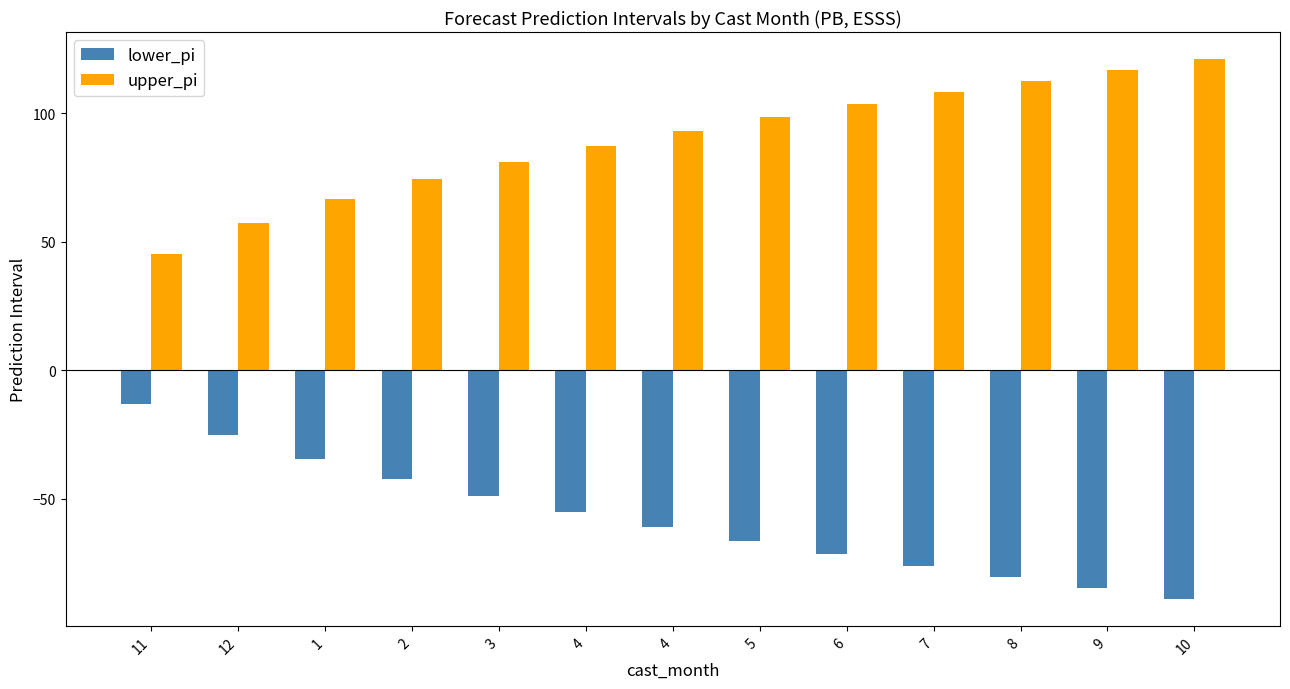

Which label corresponds to the largest value in the chart?

10